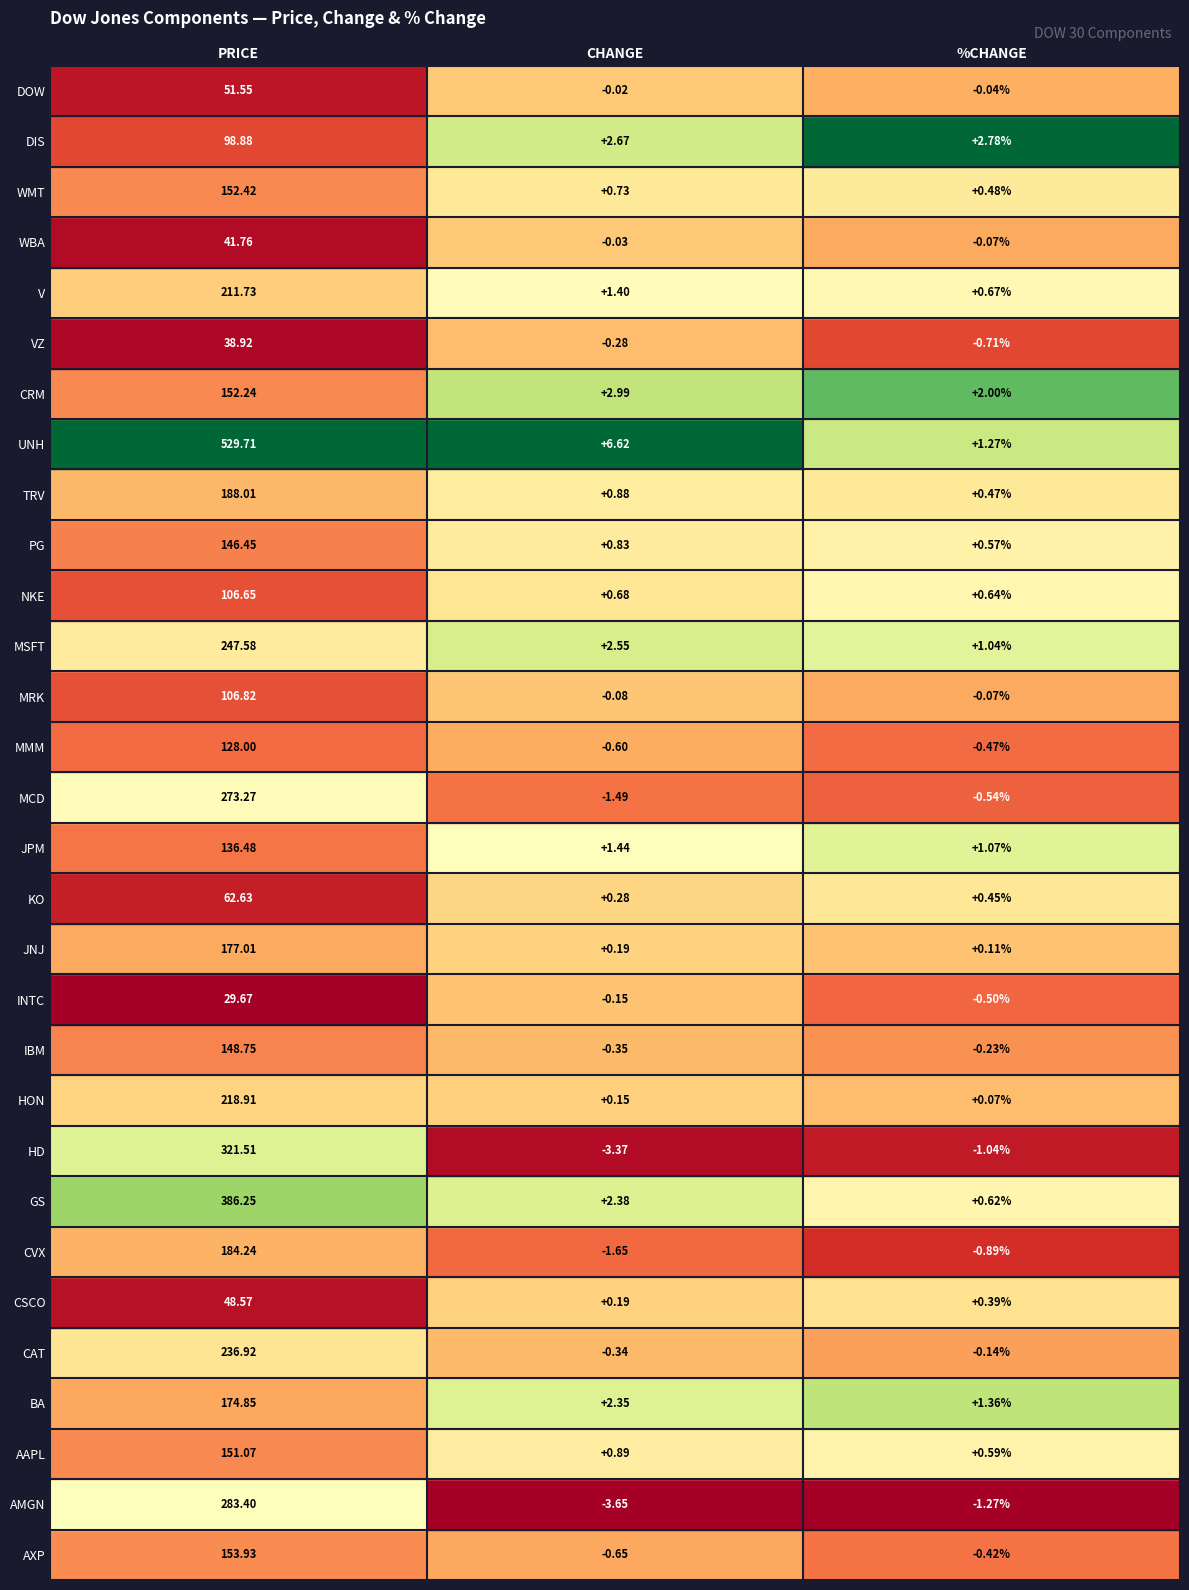

What is the total value across all series at MMM?

126.9